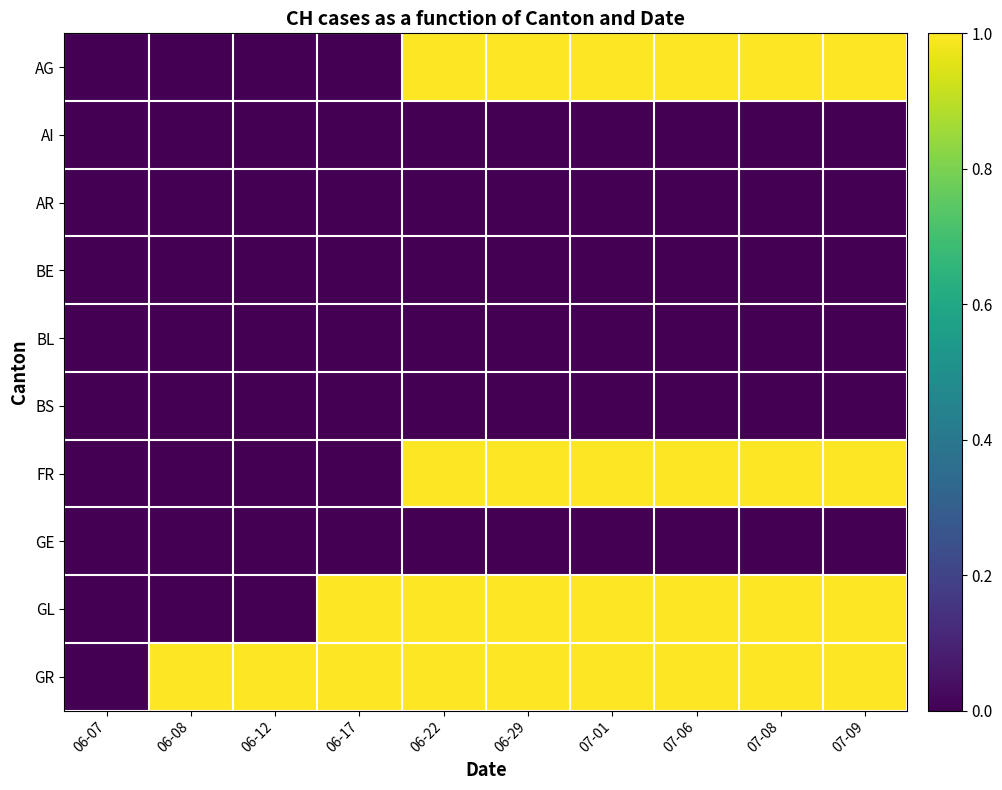

Reading right to left, transcribe all the data shown in this chart.

AG: 07-09=1	07-08=1	07-06=1	07-01=1	06-29=1	06-22=1	06-17=0	06-12=0	06-08=0	06-07=0
AI: 07-09=0	07-08=0	07-06=0	07-01=0	06-29=0	06-22=0	06-17=0	06-12=0	06-08=0	06-07=0
AR: 07-09=0	07-08=0	07-06=0	07-01=0	06-29=0	06-22=0	06-17=0	06-12=0	06-08=0	06-07=0
BE: 07-09=0	07-08=0	07-06=0	07-01=0	06-29=0	06-22=0	06-17=0	06-12=0	06-08=0	06-07=0
BL: 07-09=0	07-08=0	07-06=0	07-01=0	06-29=0	06-22=0	06-17=0	06-12=0	06-08=0	06-07=0
BS: 07-09=0	07-08=0	07-06=0	07-01=0	06-29=0	06-22=0	06-17=0	06-12=0	06-08=0	06-07=0
FR: 07-09=1	07-08=1	07-06=1	07-01=1	06-29=1	06-22=1	06-17=0	06-12=0	06-08=0	06-07=0
GE: 07-09=0	07-08=0	07-06=0	07-01=0	06-29=0	06-22=0	06-17=0	06-12=0	06-08=0	06-07=0
GL: 07-09=1	07-08=1	07-06=1	07-01=1	06-29=1	06-22=1	06-17=1	06-12=0	06-08=0	06-07=0
GR: 07-09=1	07-08=1	07-06=1	07-01=1	06-29=1	06-22=1	06-17=1	06-12=1	06-08=1	06-07=0